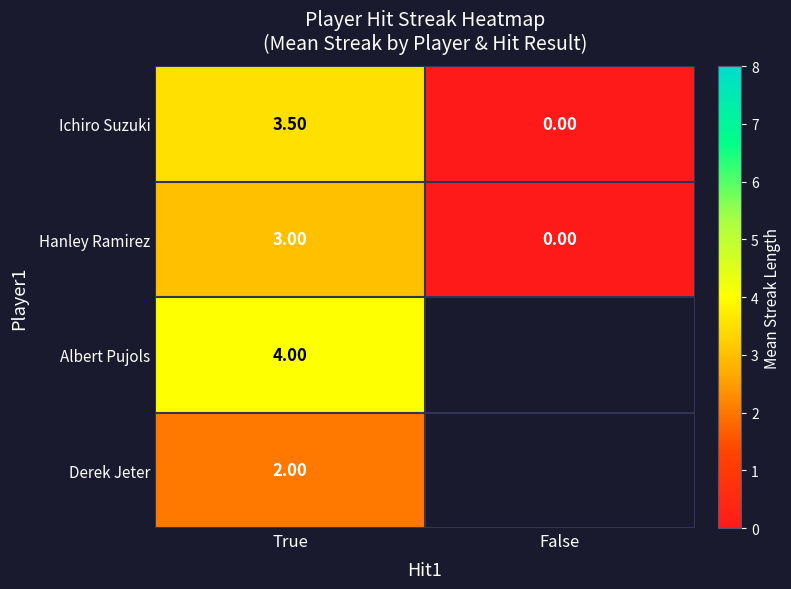

What is the difference between the Ichiro Suzuki values at False and True?

3.5